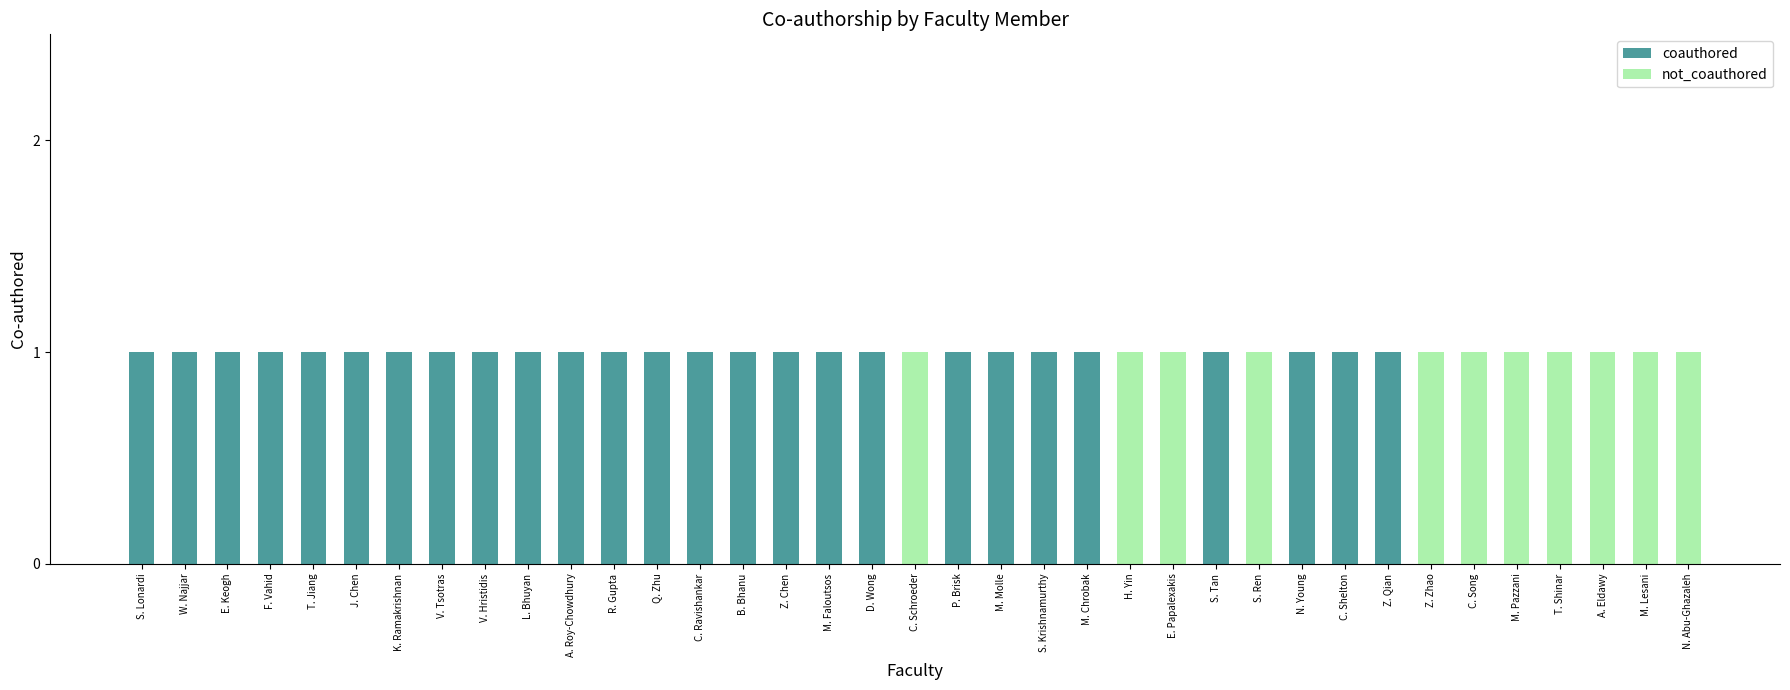

Is it true that coauthored equals 1 at R. Gupta?

True